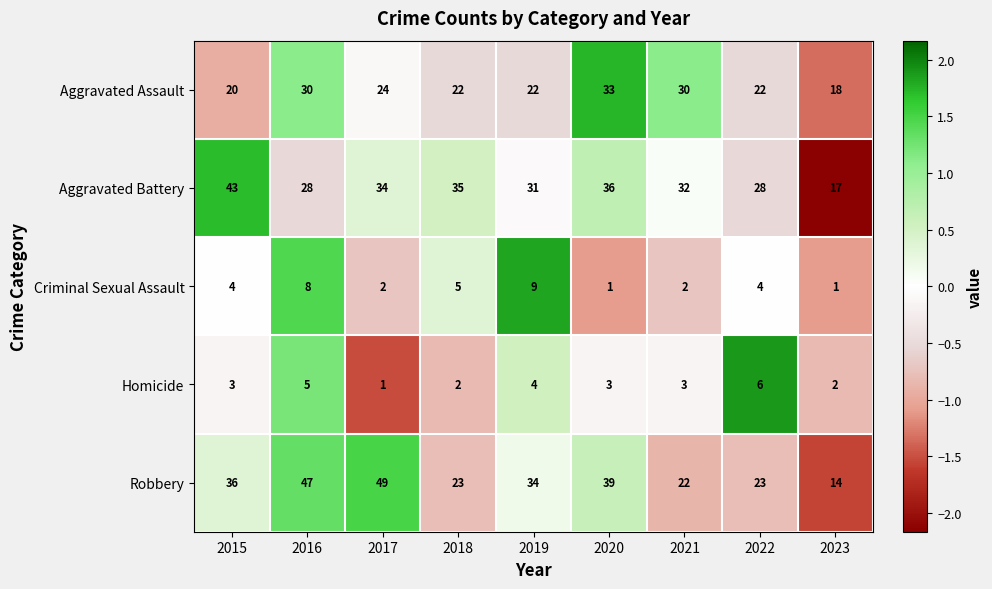

True or false: Criminal Sexual Assault has a value of 4 at 2015.

True